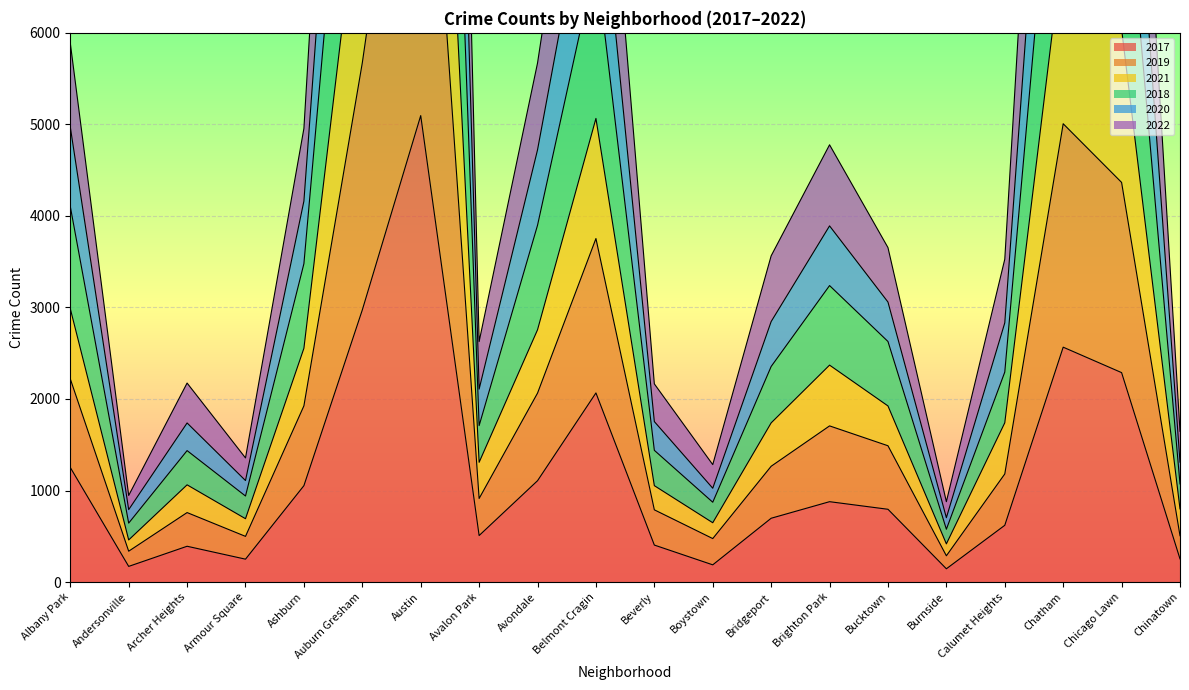

Between Austin and Bucktown, which is larger?

Austin